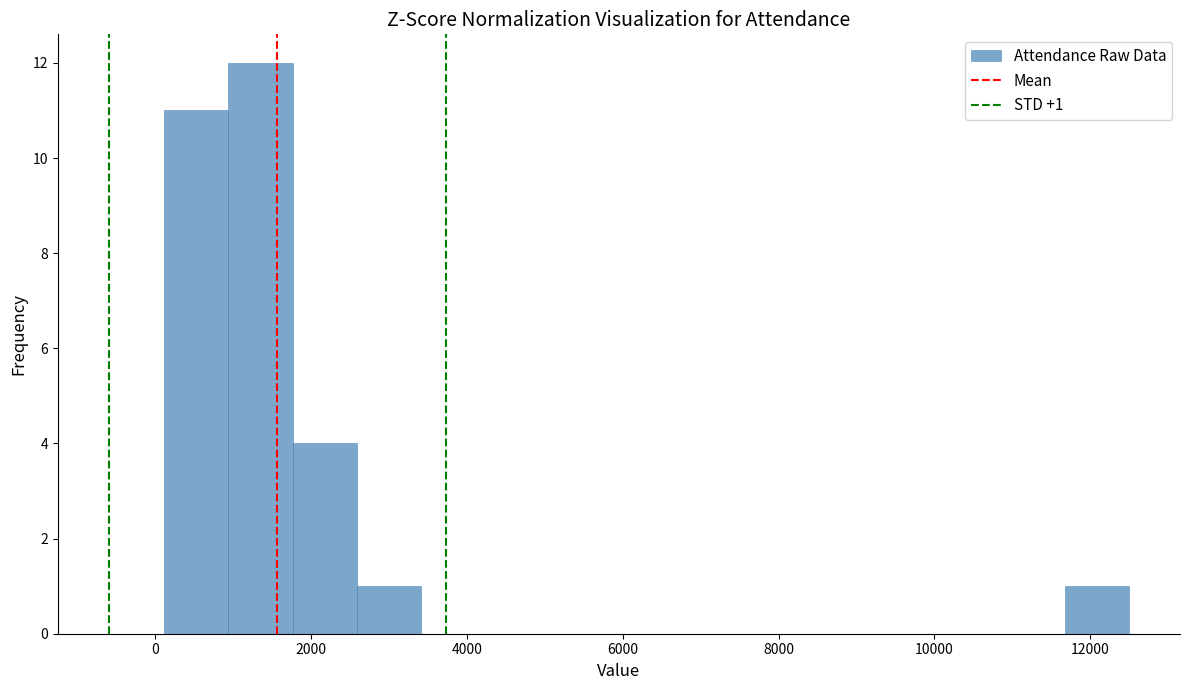

Over which range of the x-axis is the bar tallest?

1000 to 1800